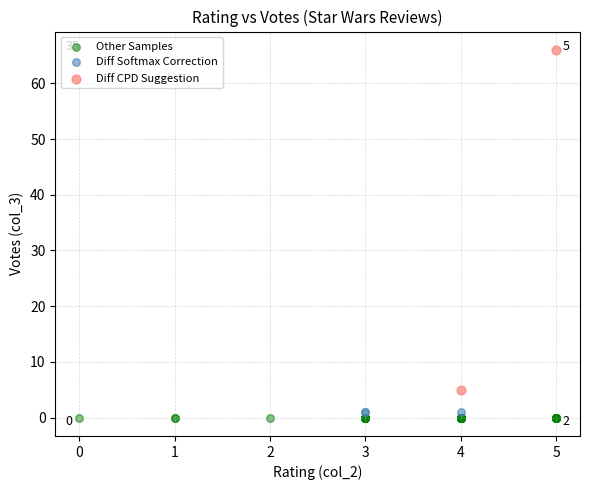

What are all the series names shown in the legend?

Other Samples, Diff Softmax Correction, Diff CPD Suggestion